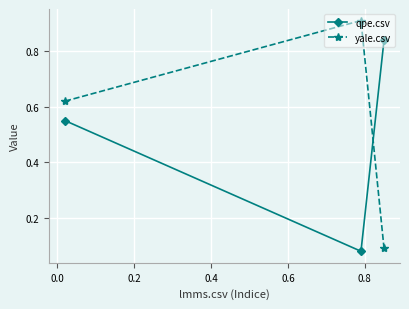

How many series are shown in this chart?

2